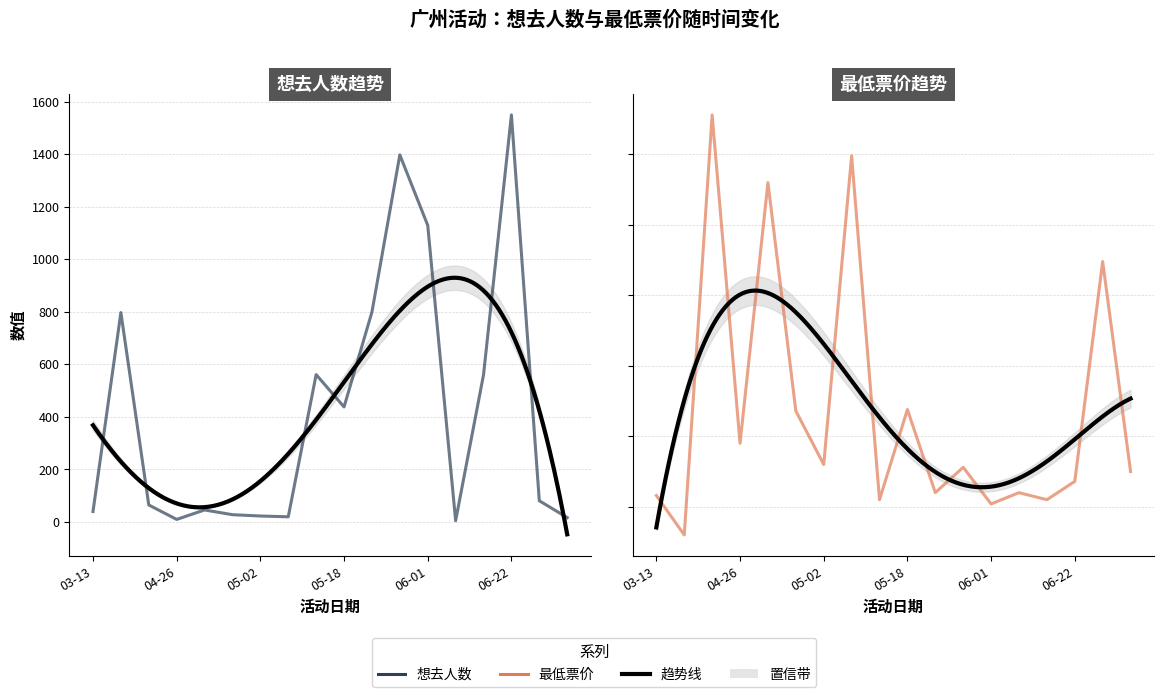

What is the highest value of the 最低票价 series?

328